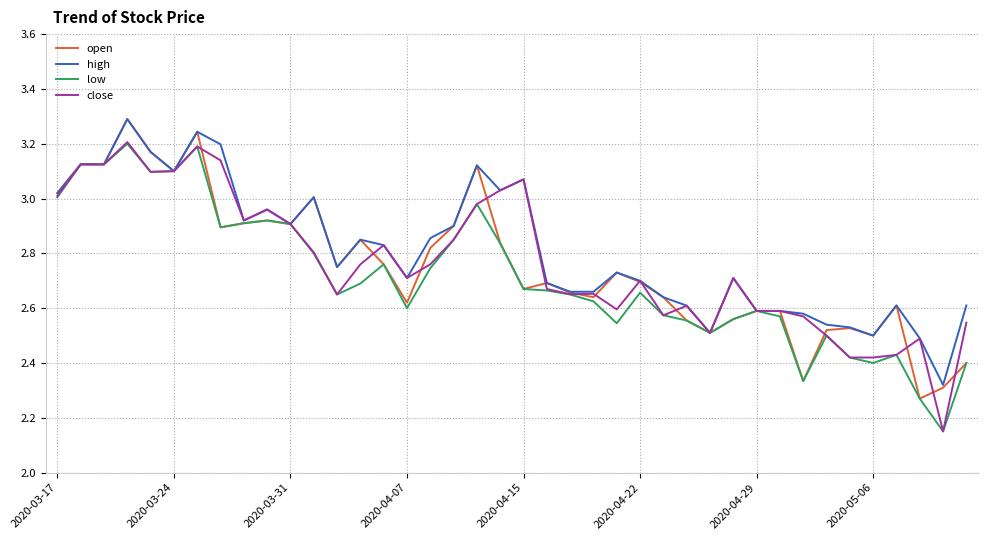

What is the highest value of the open series?

3.3